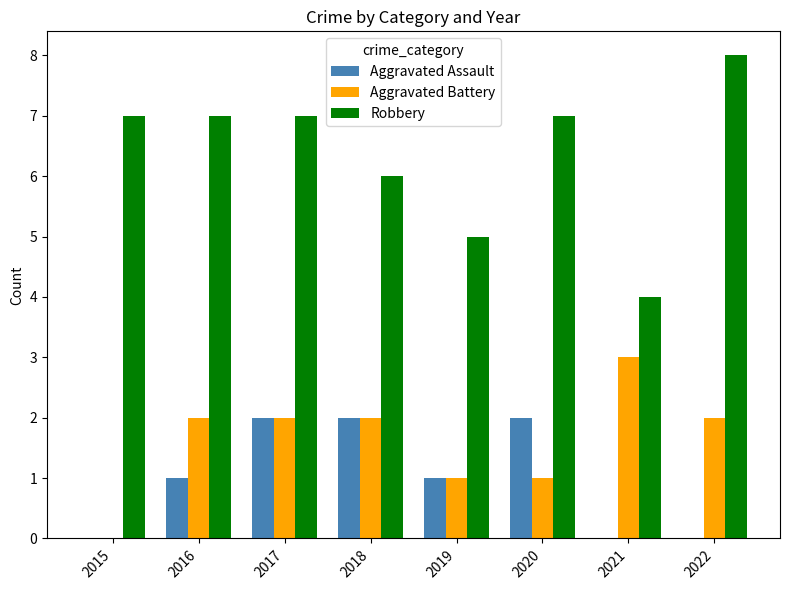

The Robbery series shows 8 at 2022. True or false?

True